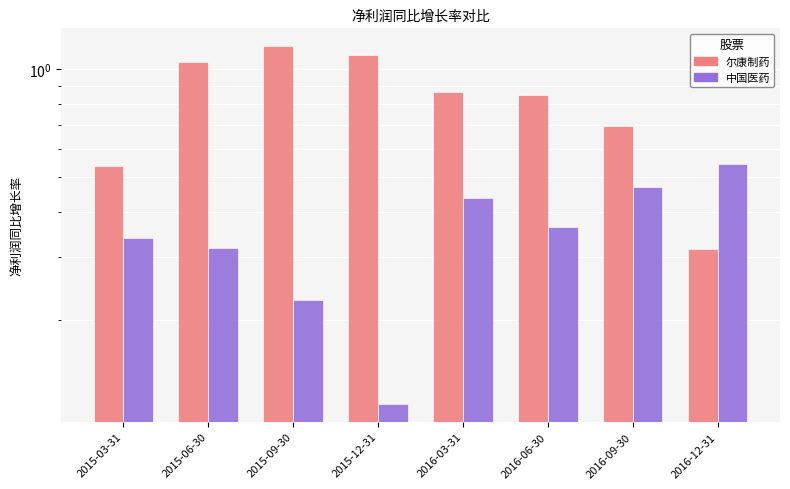

How many series are shown in this chart?

2